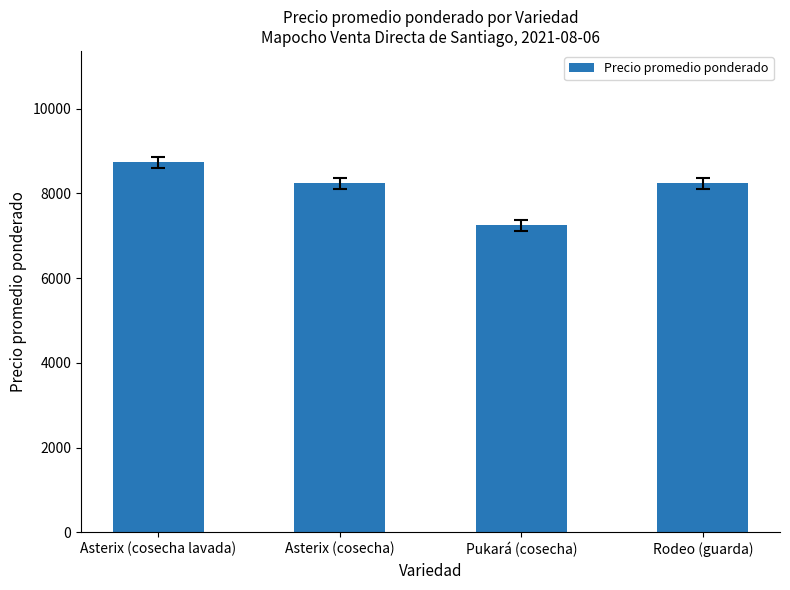

Count the number of categories in the chart.

4